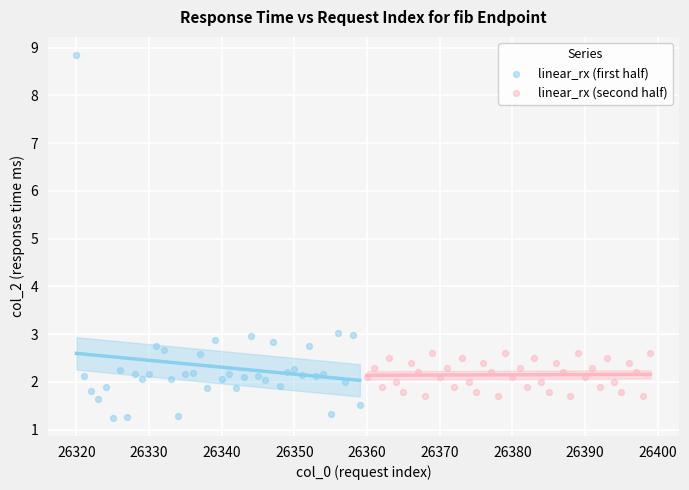

What are all the series names shown in the legend?

linear_rx (first half), linear_rx (second half)